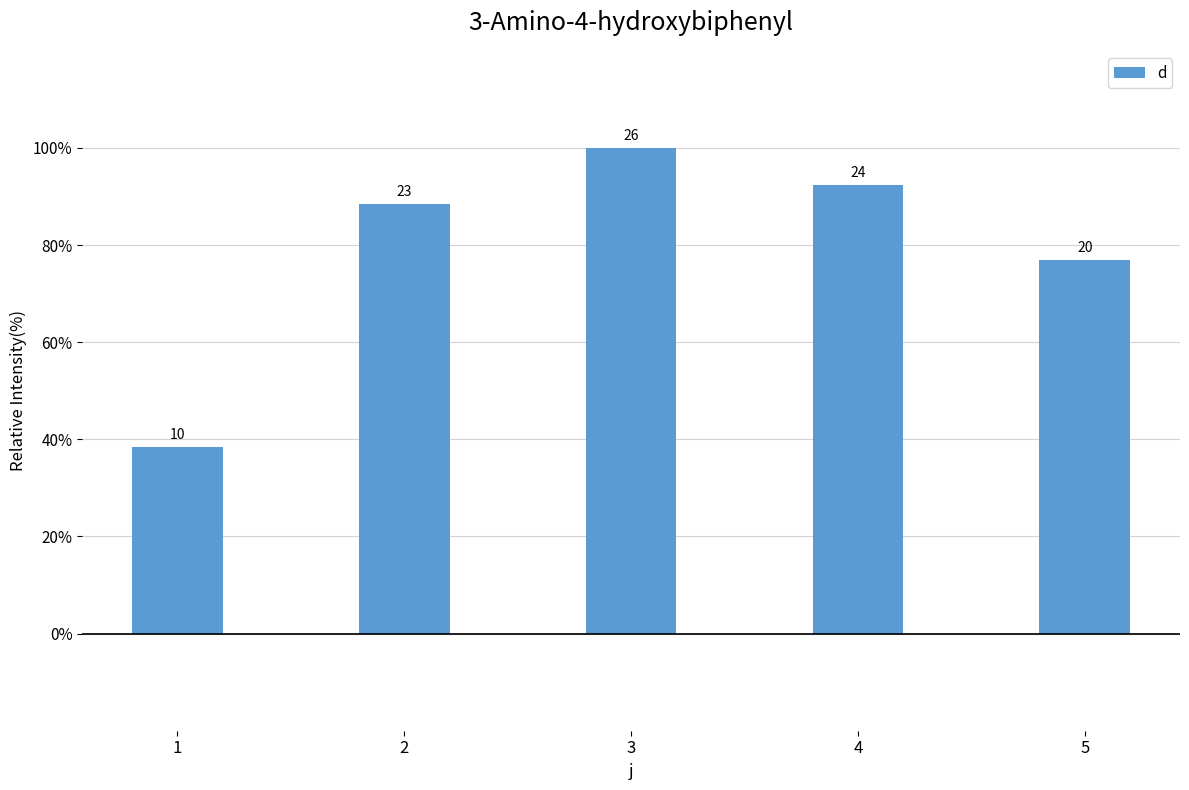

Which label corresponds to the largest value in the chart?

3